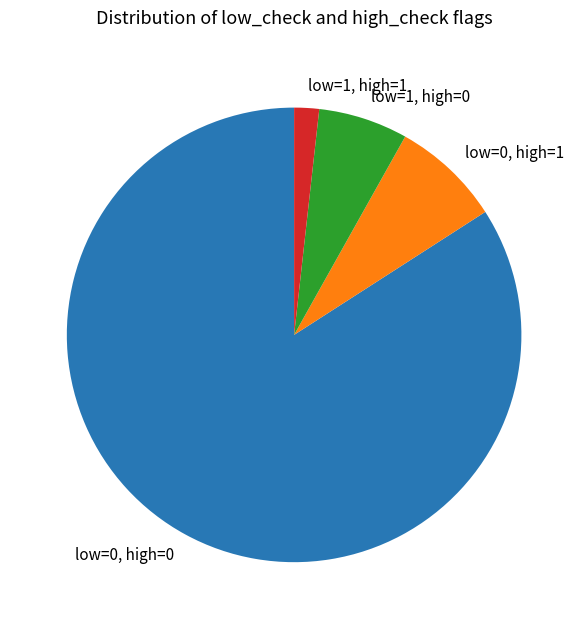

Which has a higher value, low=0, high=0 or low=0, high=1?

low=0, high=0